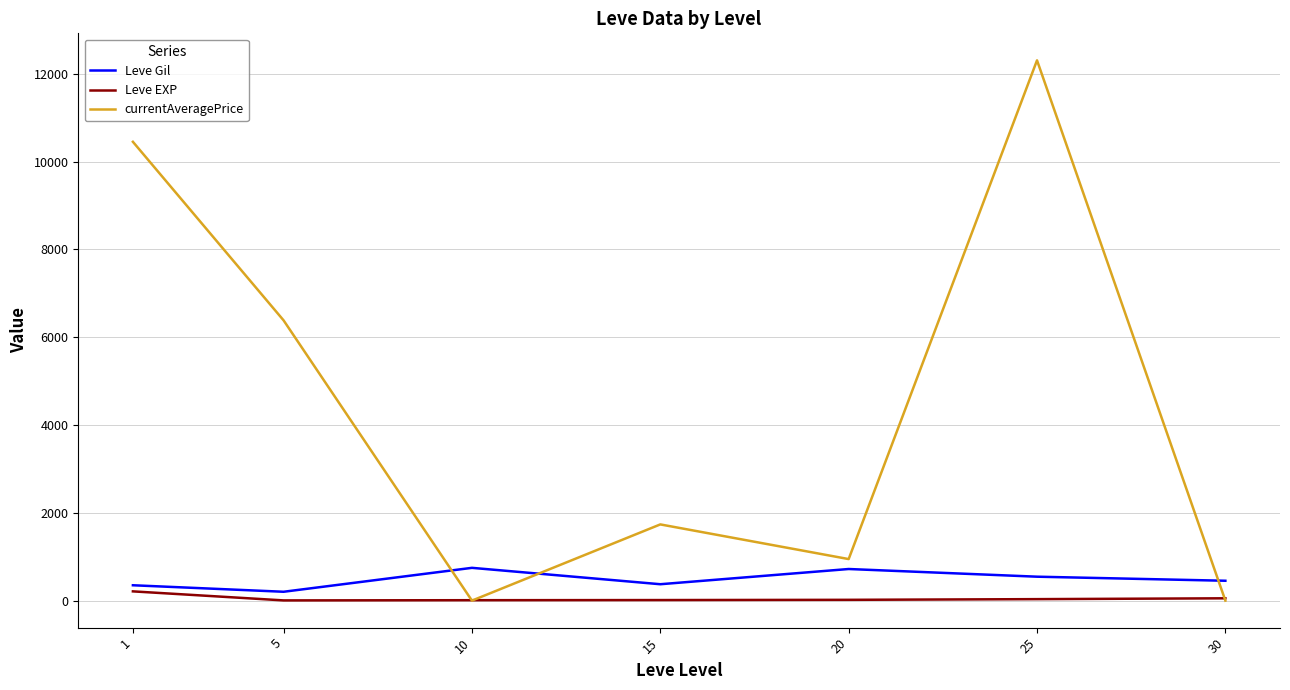

Which series has the largest range (max minus min)?

currentAveragePrice